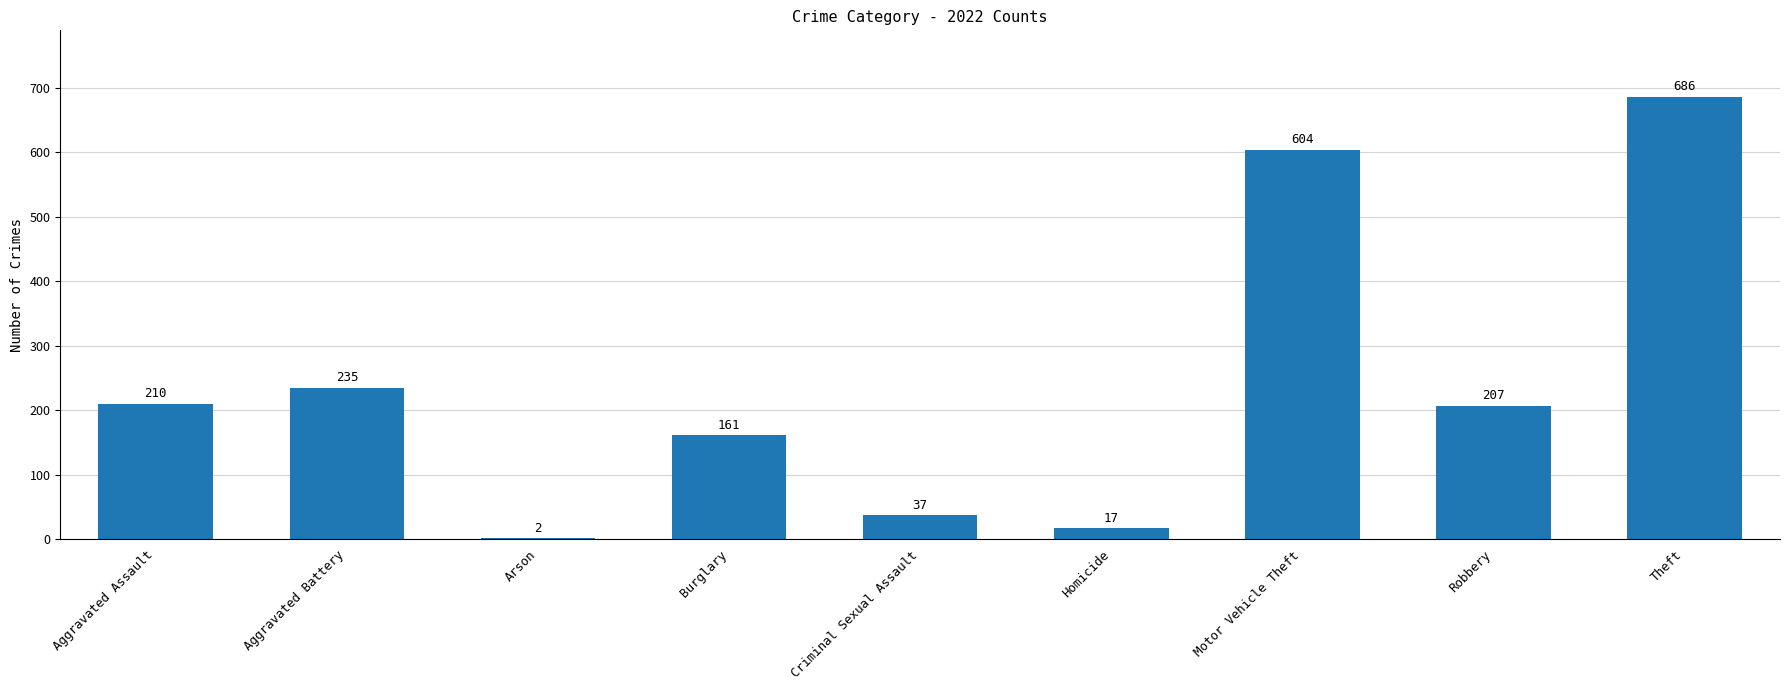

What is the sum of the values at Aggravated Assault and Theft?

896